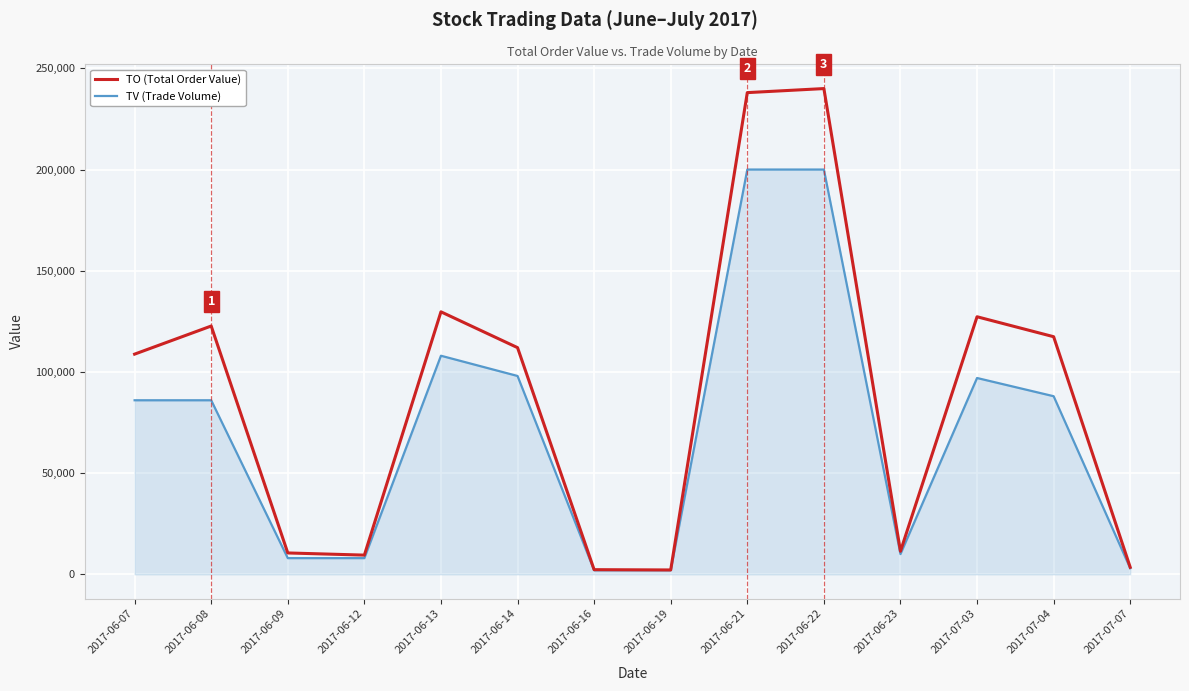

What is the highest value of the TO (Total Order Value) series?

240000